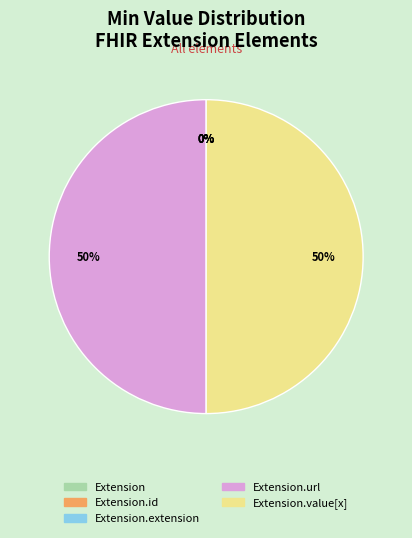

Combined, what portion of the pie is Extension.value[x] and Extension.id?

50.0%